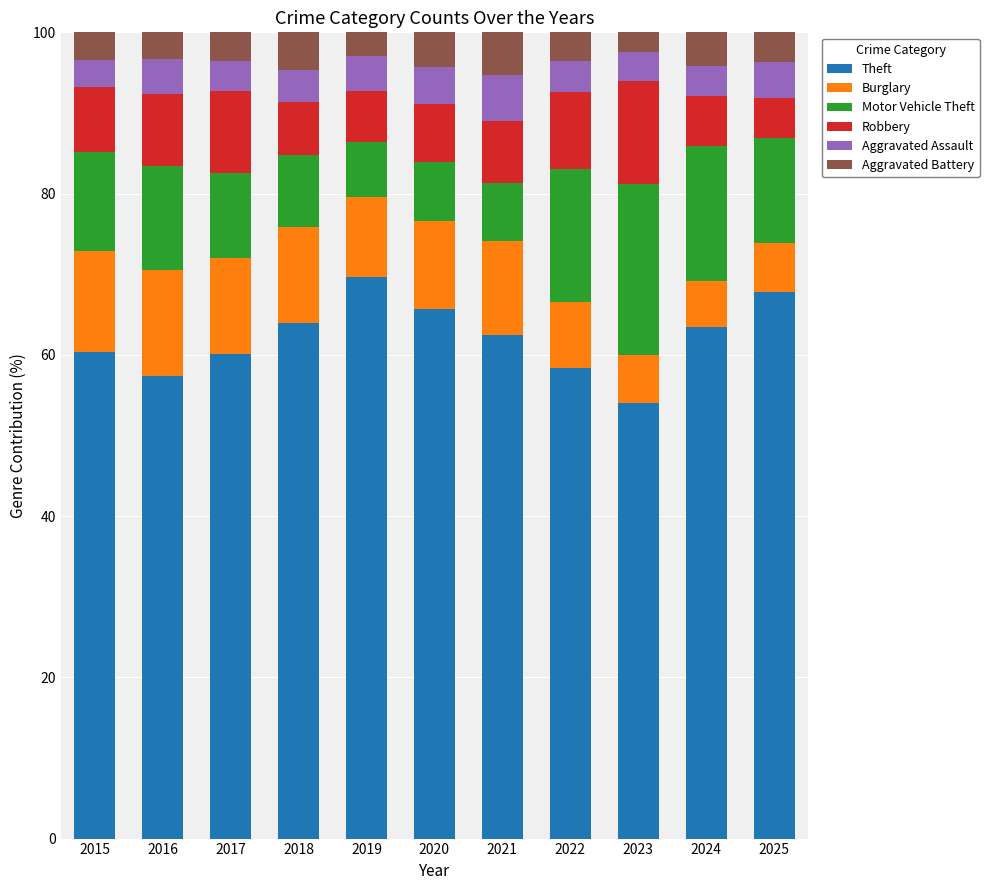

How many bars are there in total?

11